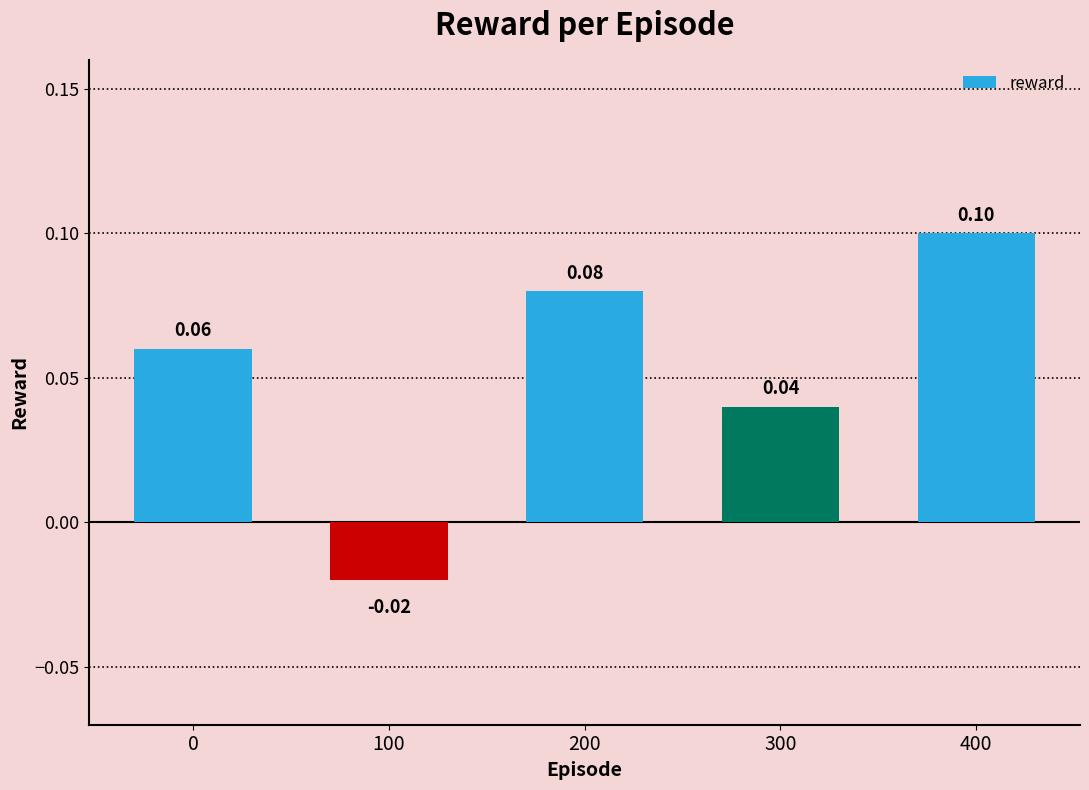

What is the change in value from 100 to 200?

+0.1